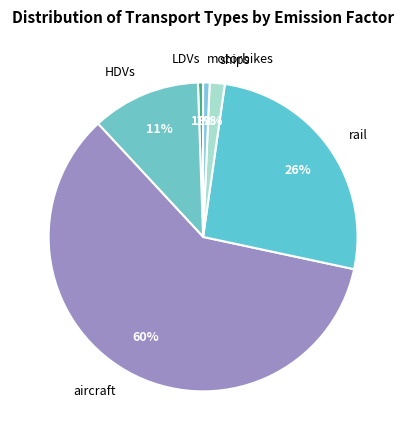

Is there any slice that represents more than half of the pie?

Yes